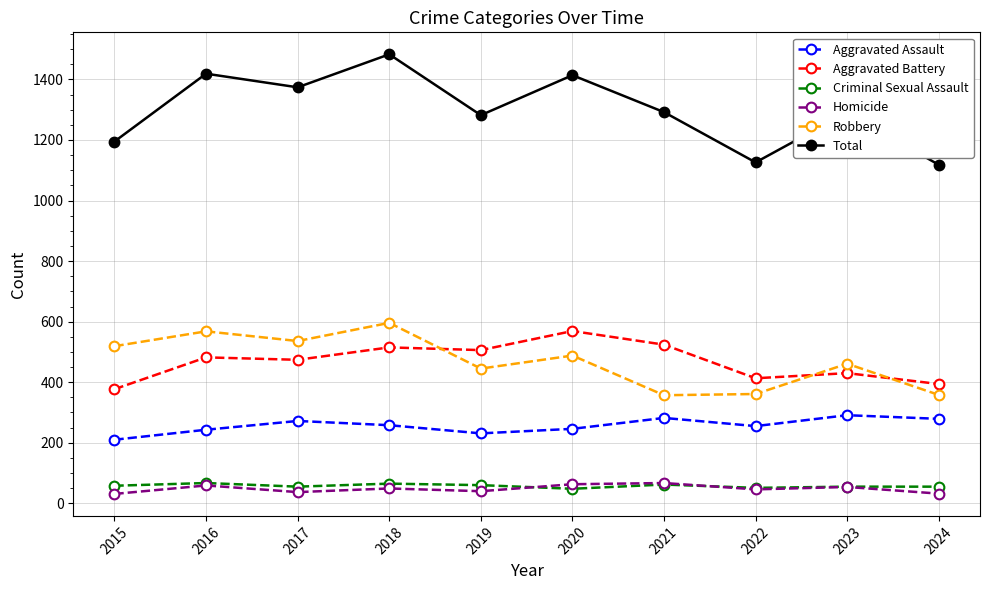

Which series has the largest range (max minus min)?

Total